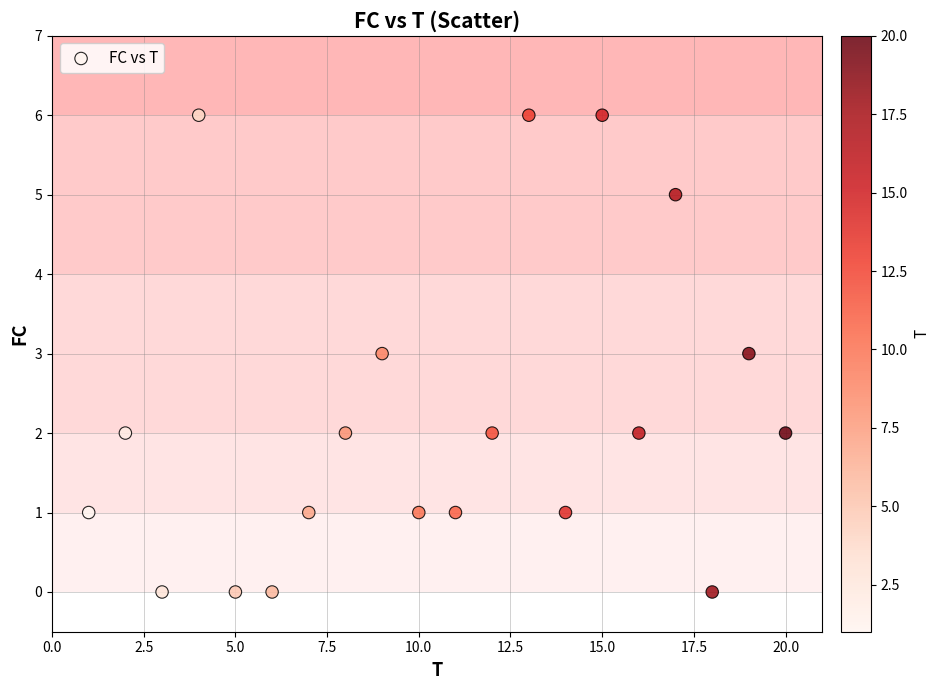

What is the range of Y values (max minus min)?

6